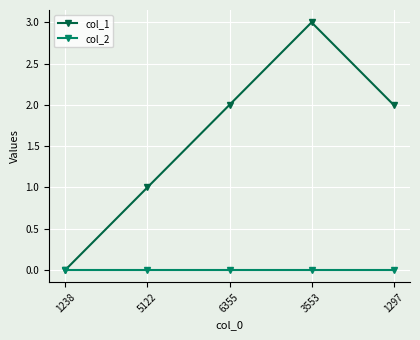

What is the sum of all col_1 values?

8